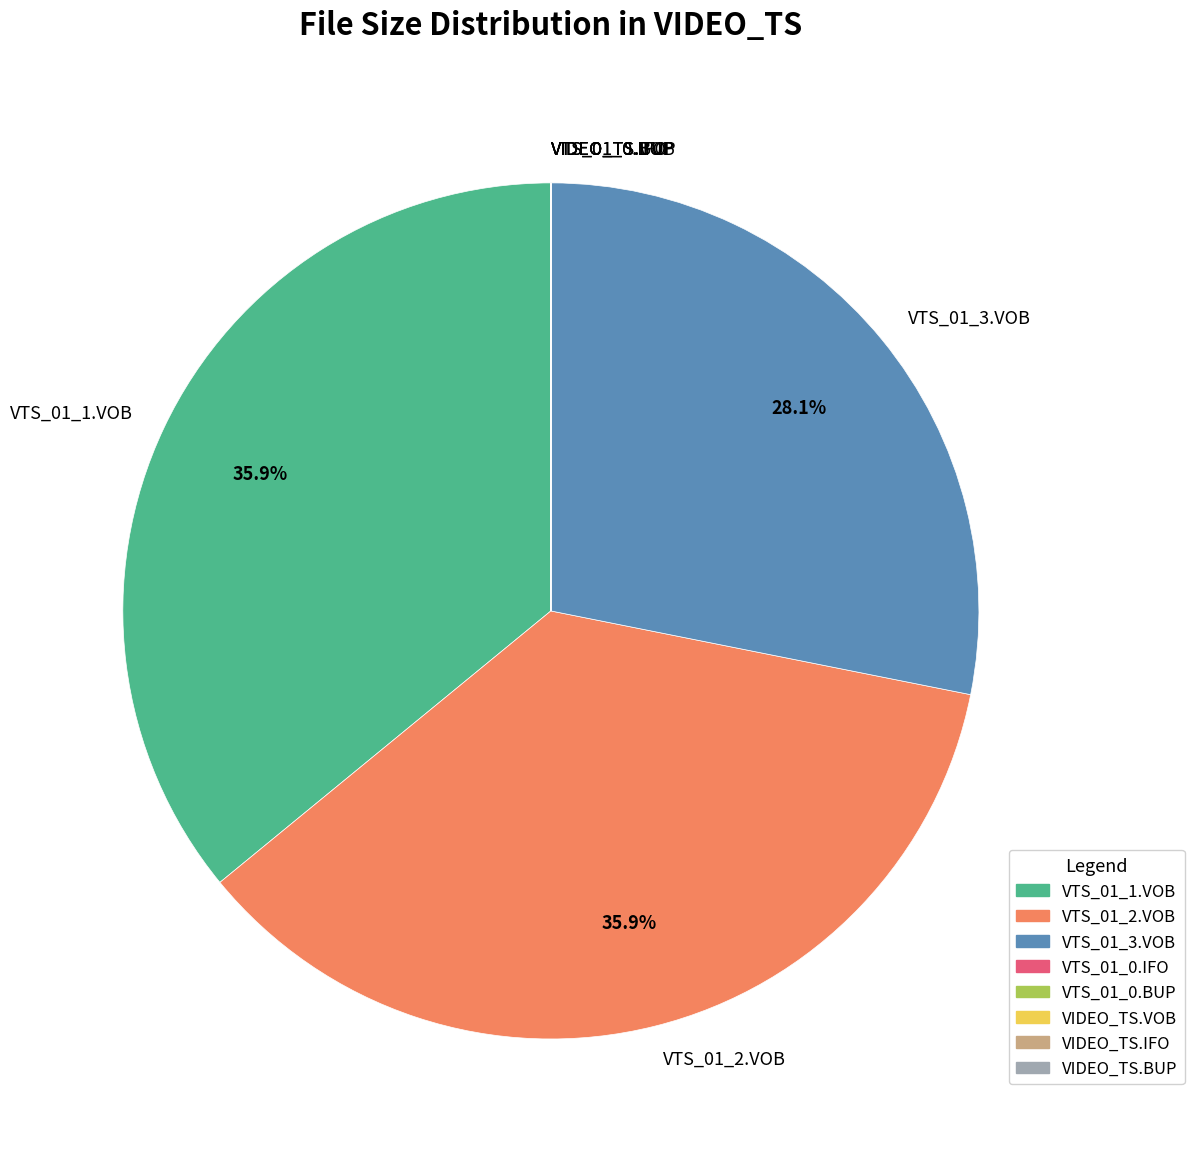

Does any single category account for the majority?

No